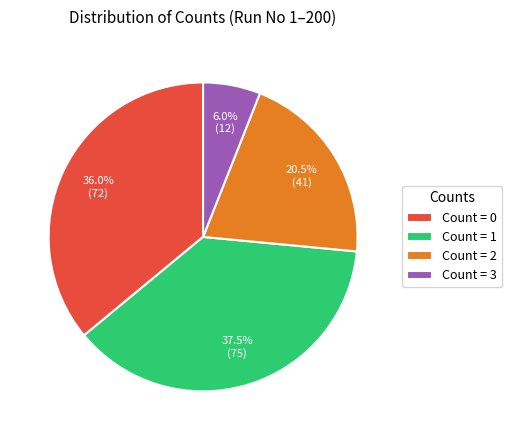

Approximately how many times larger is the value at Count = 1 compared to Count = 3?

6.2